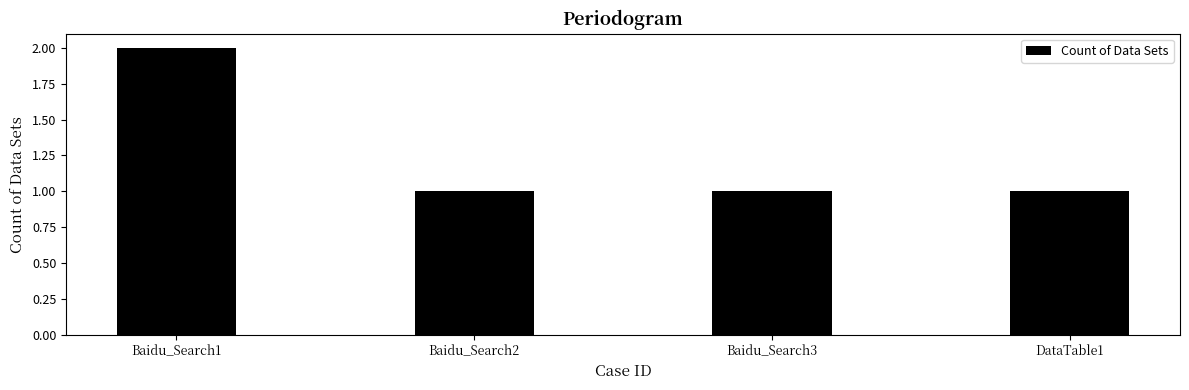

What is the value of the 3rd bar from the left?

1